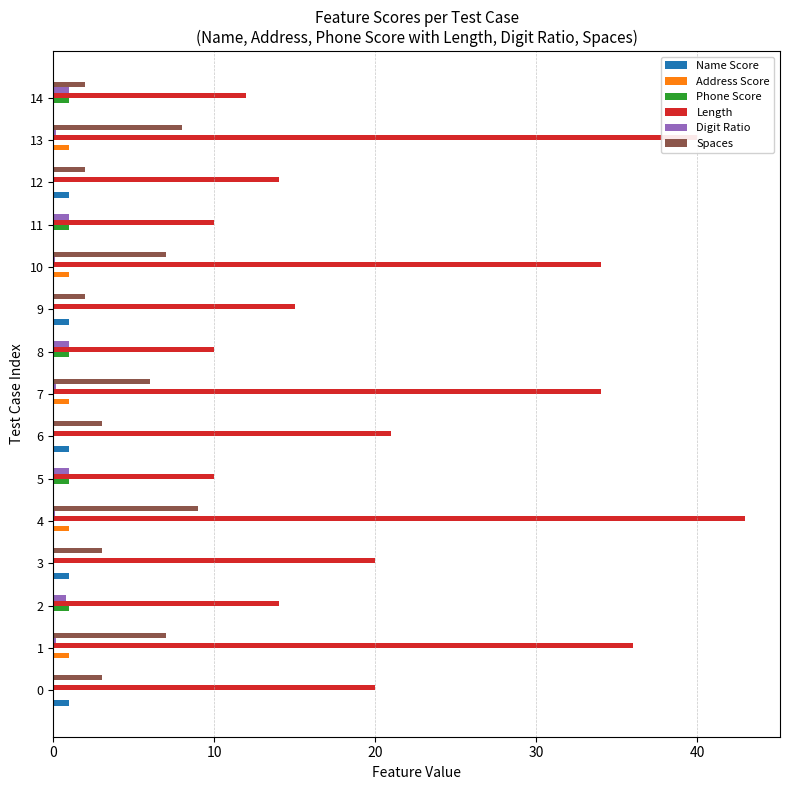

The value of Phone Score at 5 is 1.0. True or false?

True